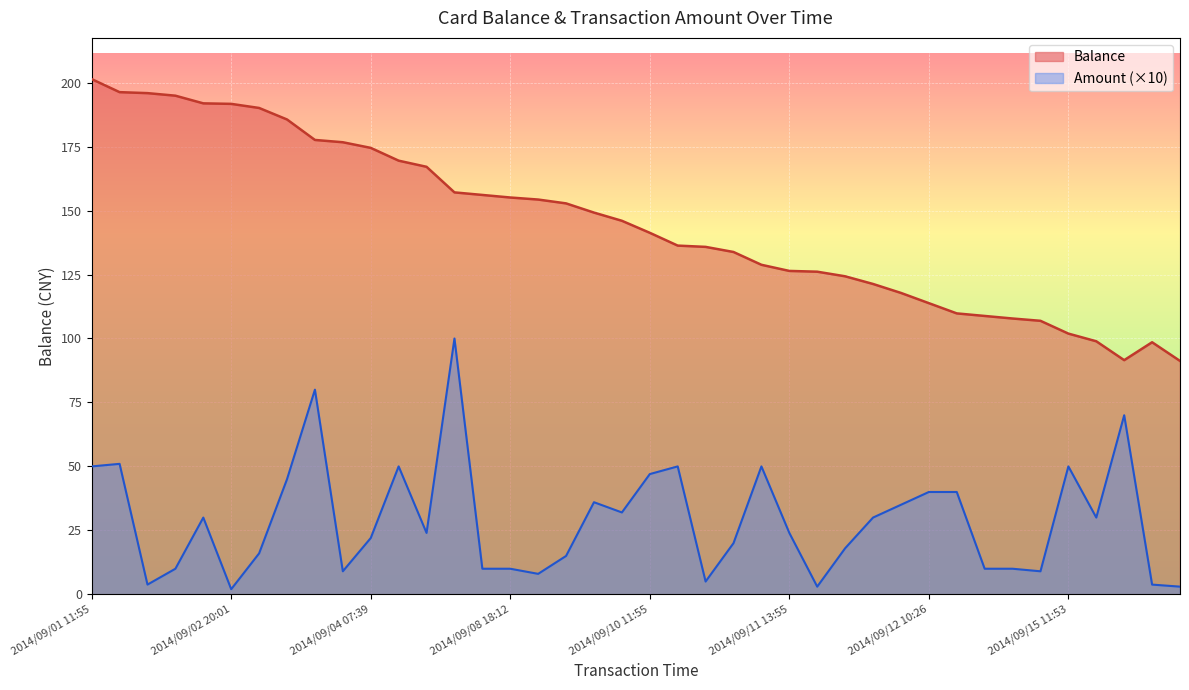

The Amount series shows 15.0 at 2014/09/09 11:54. True or false?

True